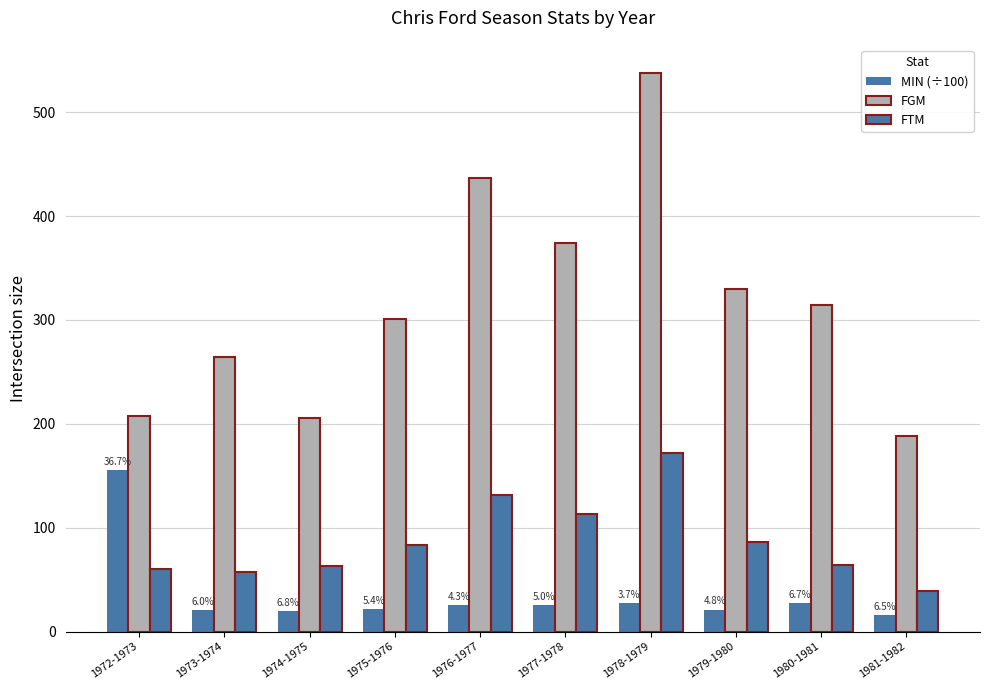

How many series are shown in this chart?

3